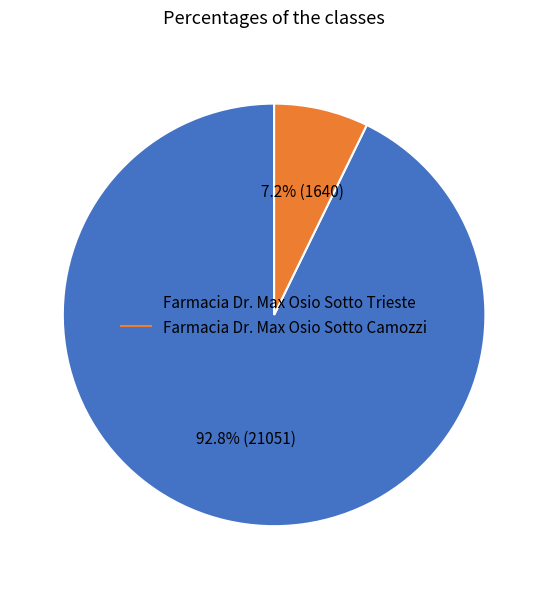

What percentage do Farmacia Dr. Max Osio Sotto Trieste and Farmacia Dr. Max Osio Sotto Camozzi together represent?

100.0%